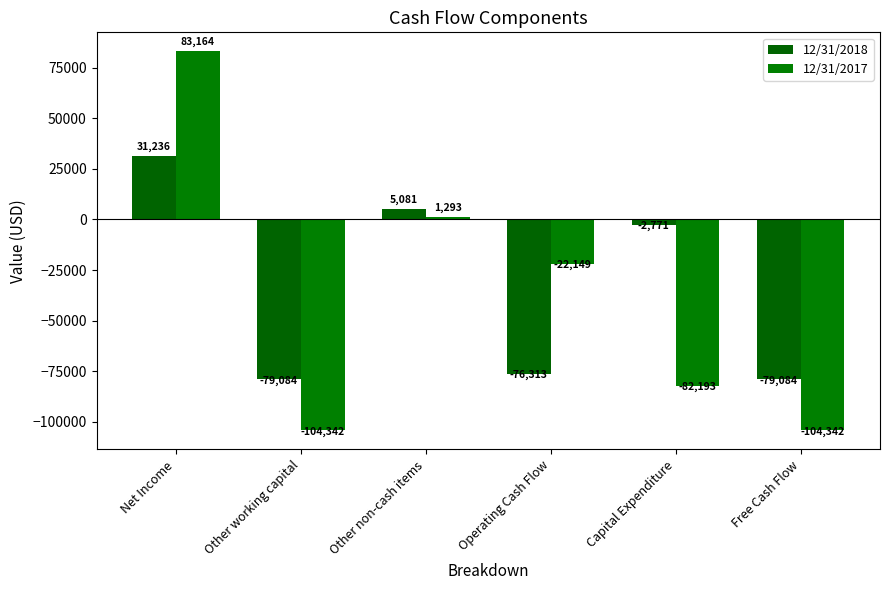

What is the highest value of the 12/31/2017 series?

83164